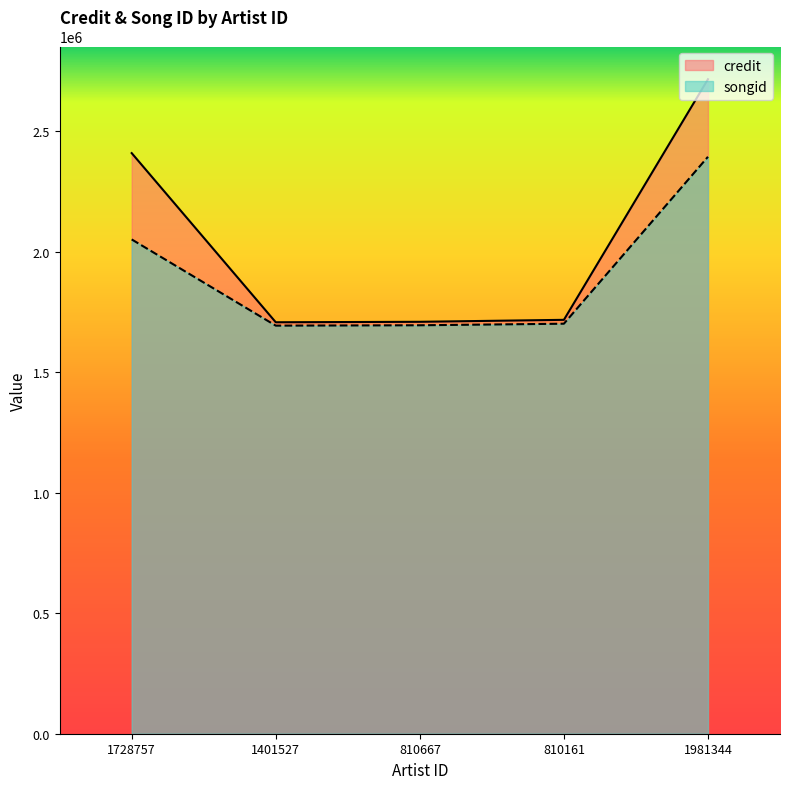

True or false: credit has more than 2 interior local peaks.

False